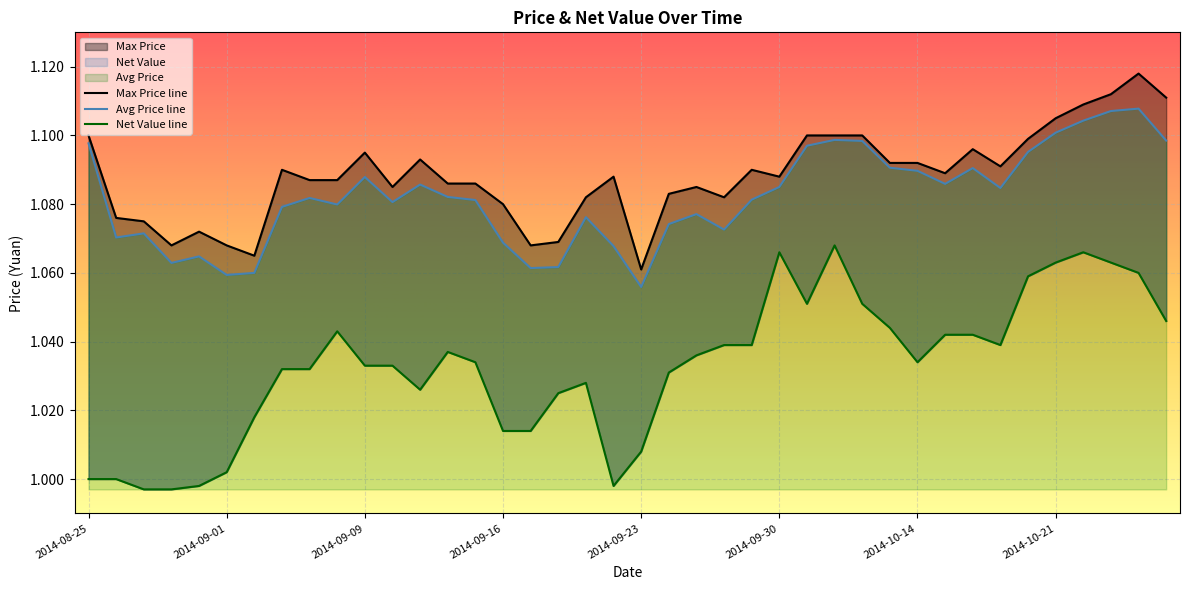

What is the sum of the Avg Price values at 2014-09-04 and 2014-09-09?

2.2